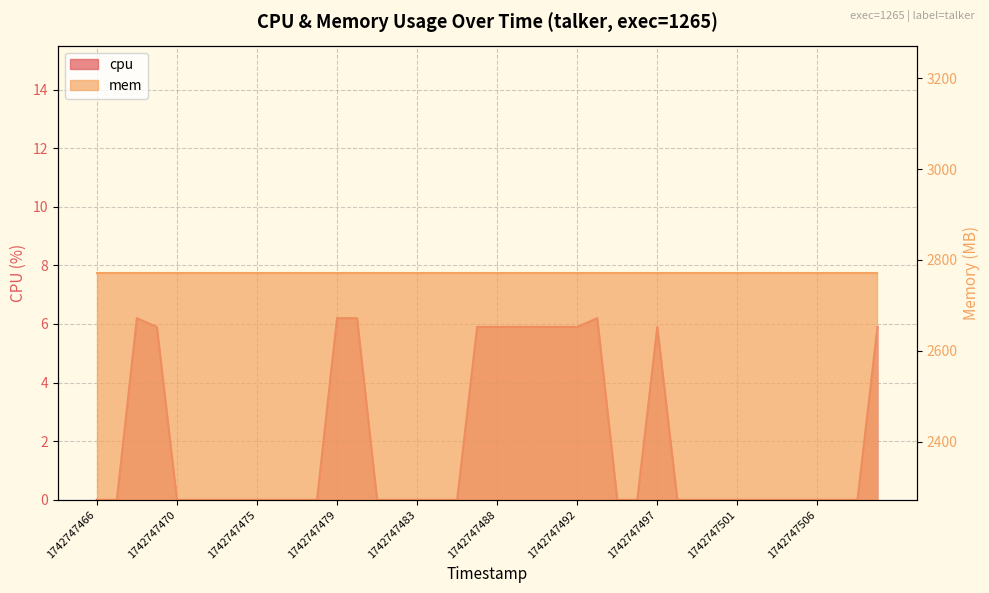

What is the difference between the maximum and minimum values?

6.2